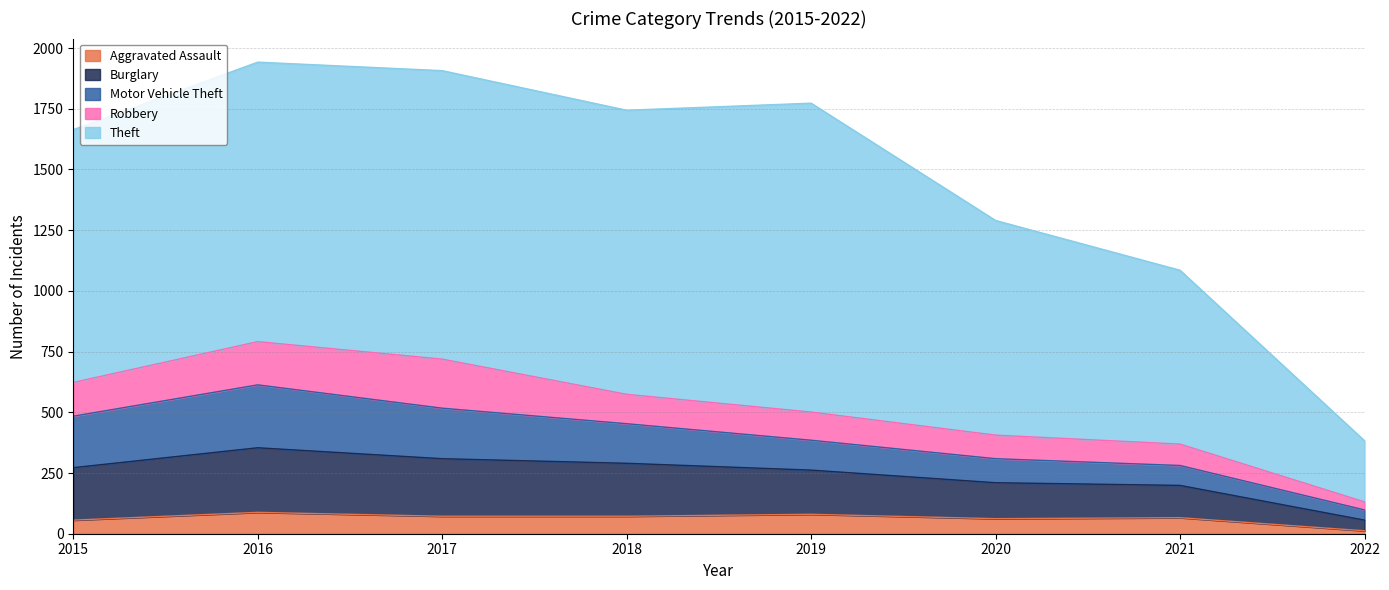

Reading right to left, what are all the values shown in this chart?

Aggravated Assault: 12	66	62	80	72	72	88	56
Burglary: 44	133	148	182	218	237	266	216
Motor Vehicle Theft: 42	82	99	123	163	208	259	212
Robbery: 33	88	97	116	121	202	178	139
Theft: 252	716	884	1272	1170	1188	1151	1041